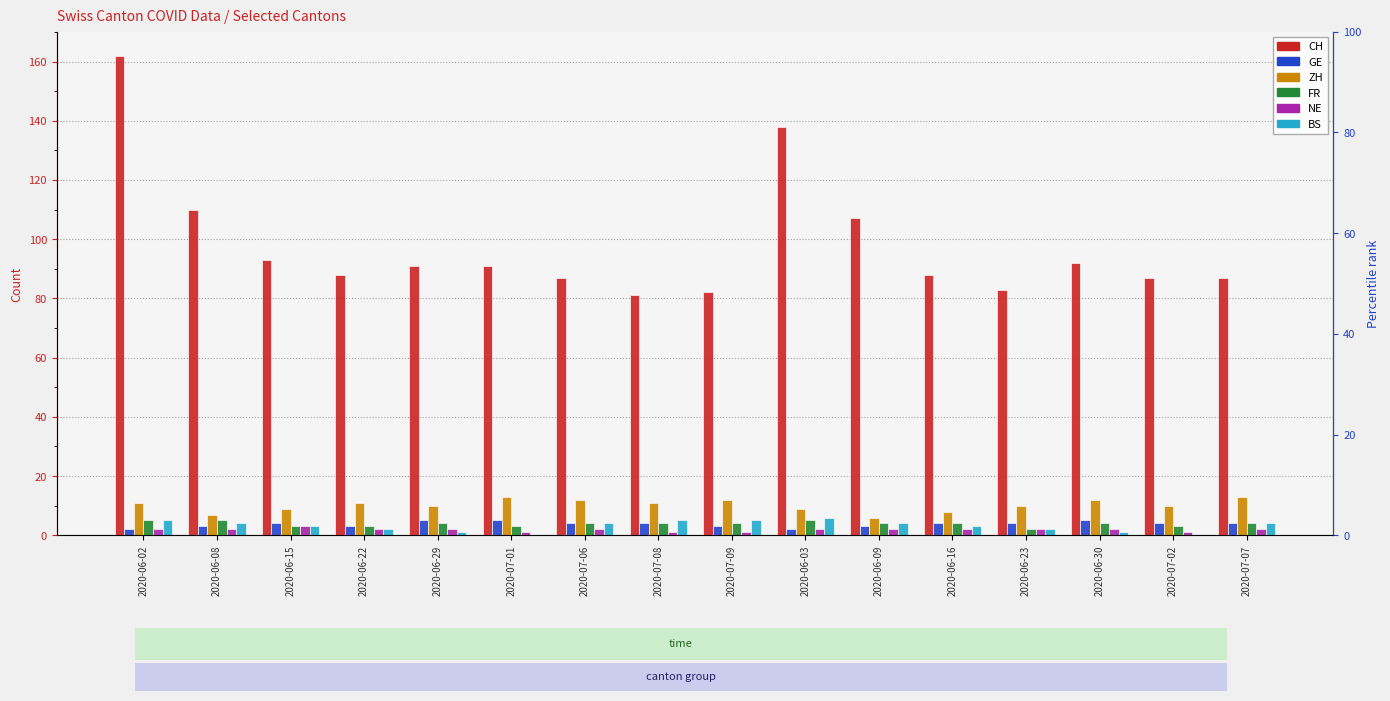

What are all the series names shown in the legend?

CH, GE, ZH, FR, NE, BS